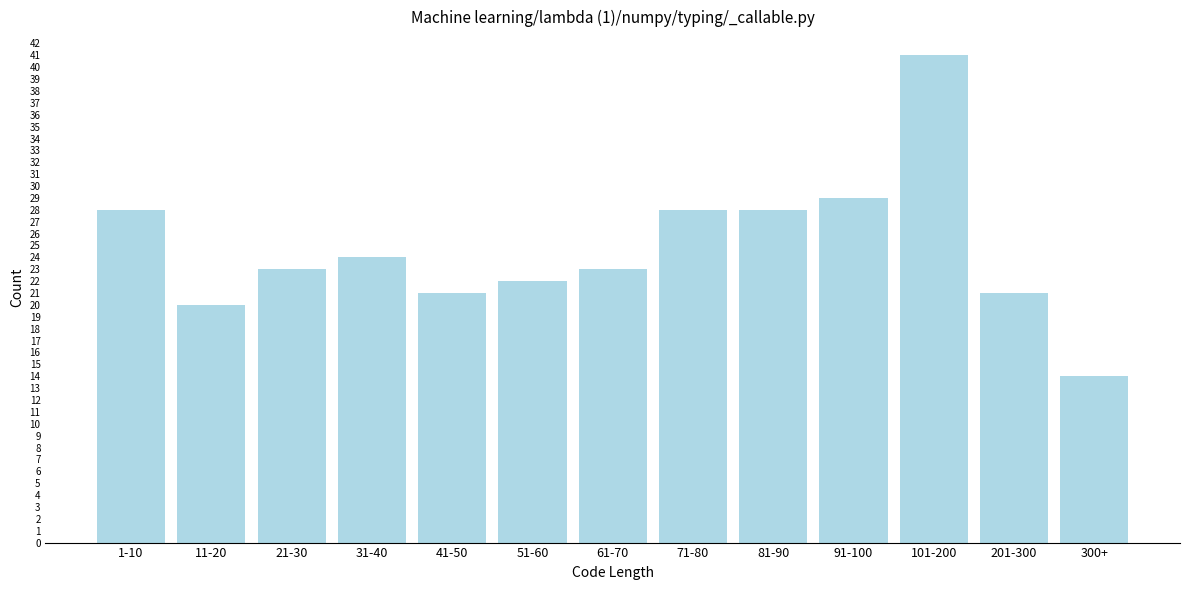

Reading left to right, transcribe all the data shown in this chart.

1-10=28	11-20=20	21-30=23	31-40=24	41-50=21	51-60=22	61-70=23	71-80=28	81-90=28	91-100=29	101-200=41	201-300=21	300+=14